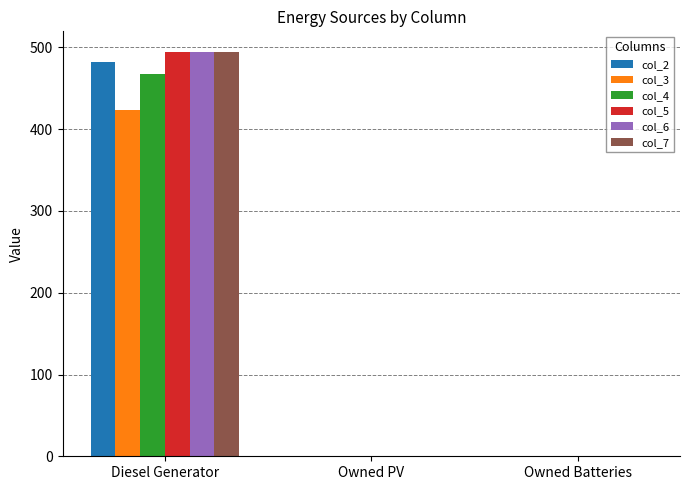

How many values in the col_3 series exceed 0?

1